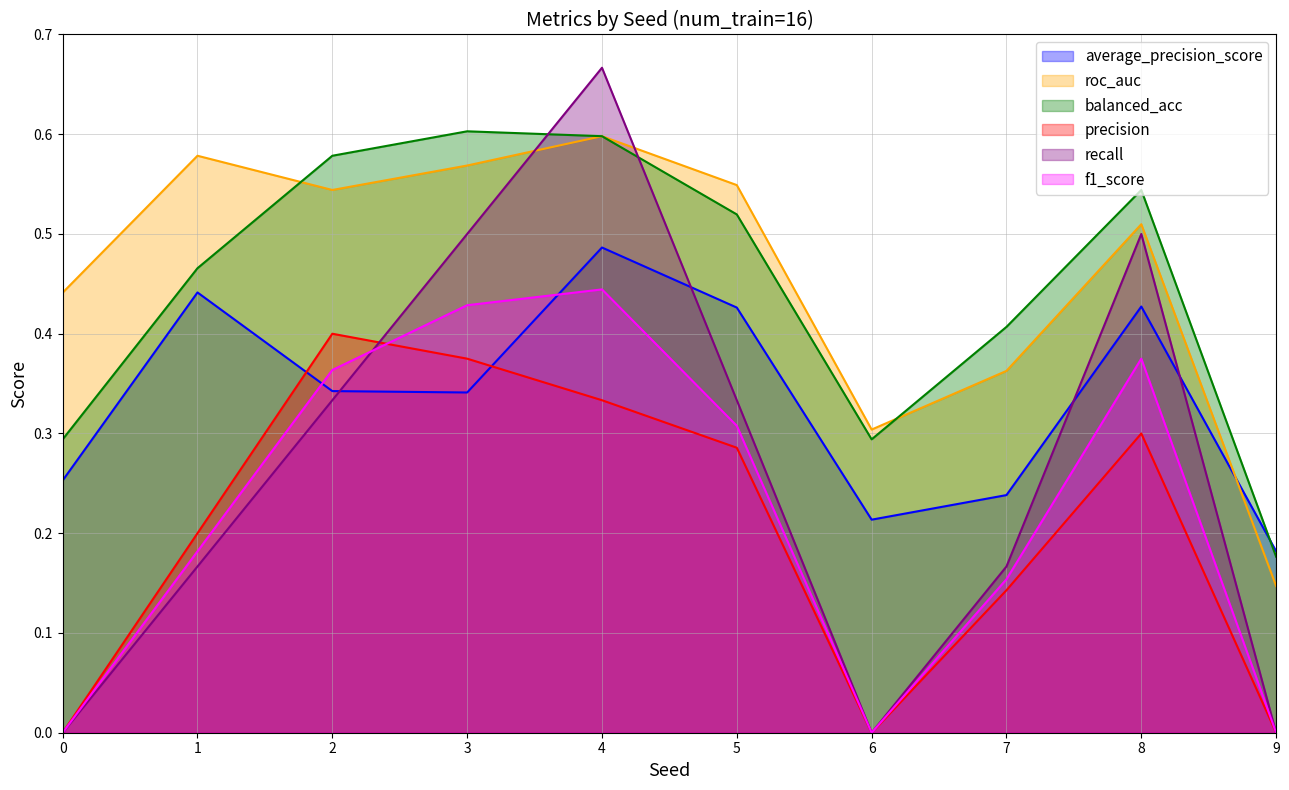

What is the value of the average_precision_score point at the 2nd from the left?

0.4